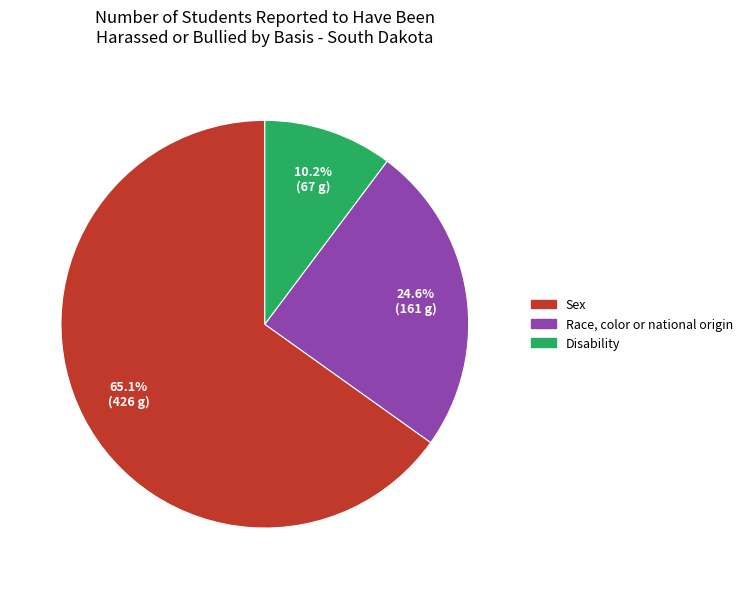

The Disability slice represents 1% of the pie. True or false?

False